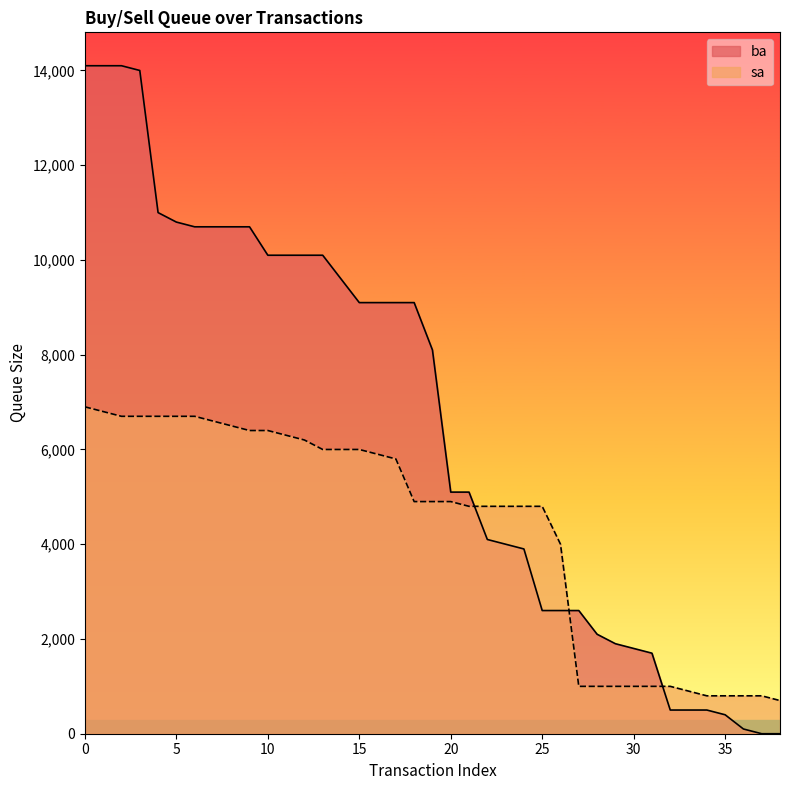

The ba series shows 879 at 33. True or false?

False